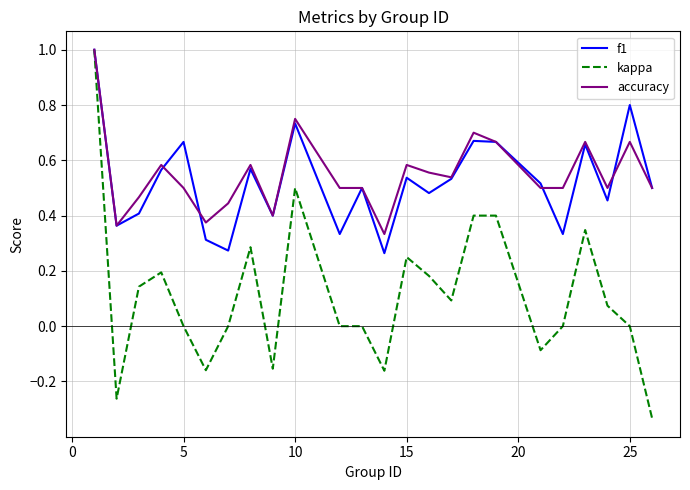

Which series has the largest range (max minus min)?

kappa